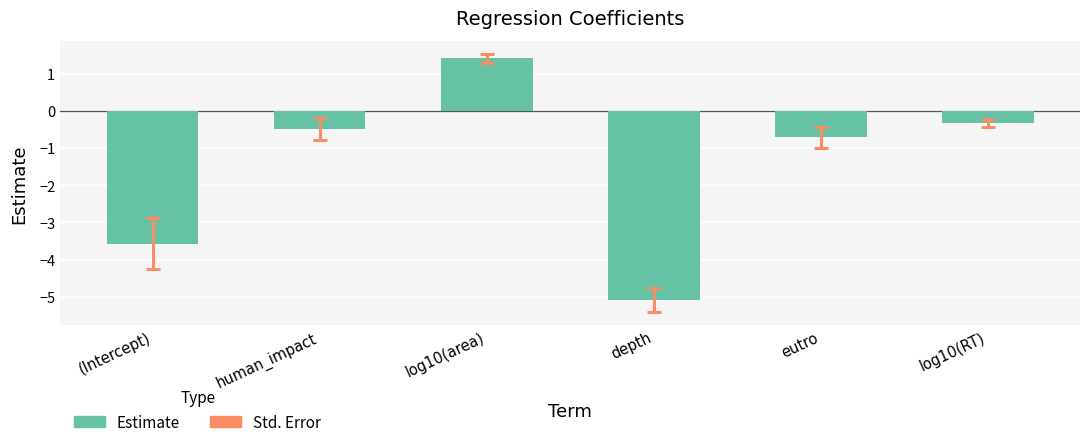

What is the difference between the second highest and second lowest values?

3.2